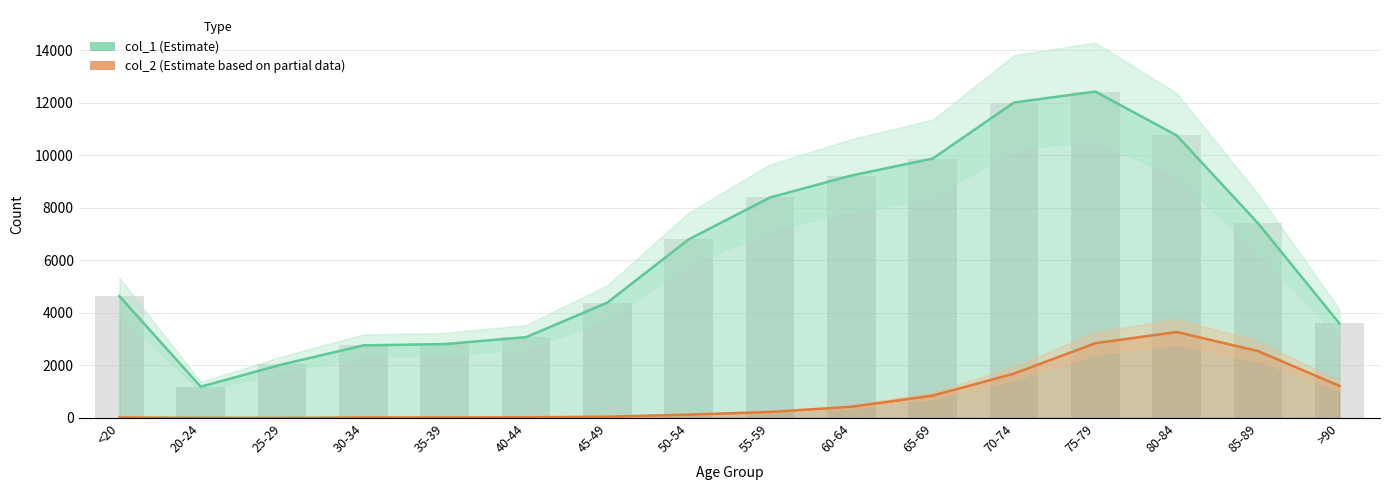

What is the label of the 11th bar from the left?

65-69